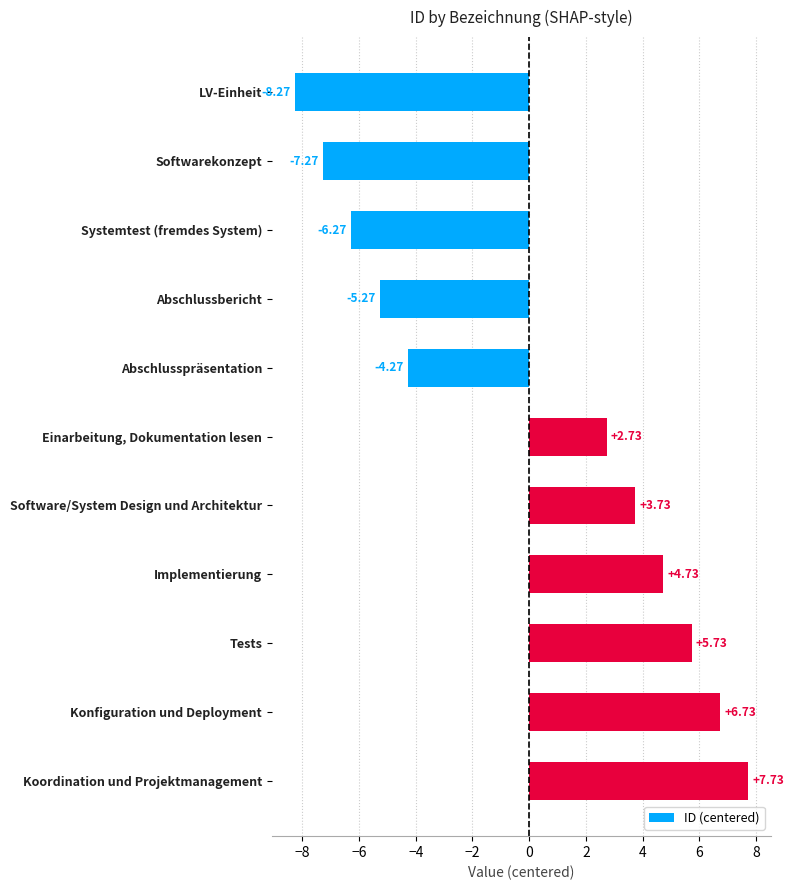

Are the bars horizontal?

Yes